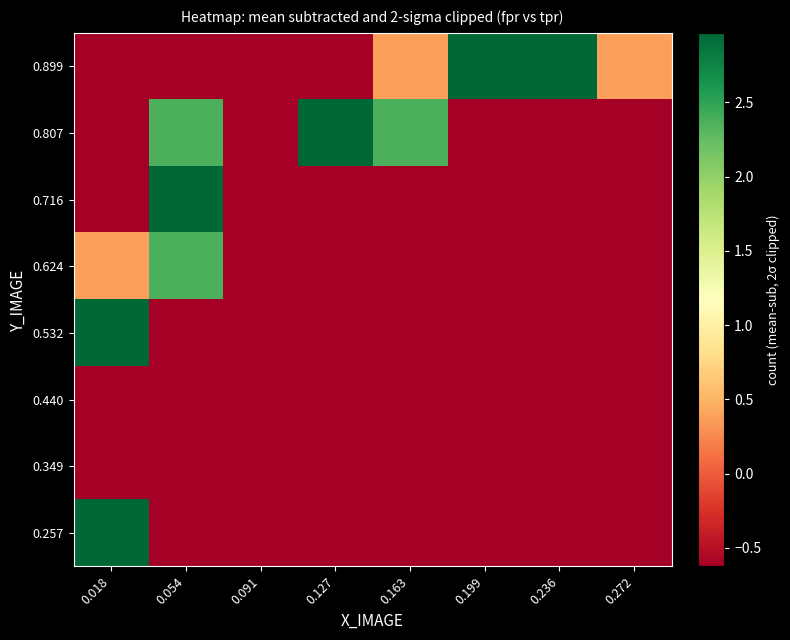

List the series in order of their peak value, highest first.

0.257, 0.532, 0.716, 0.807, 0.899, 0.624, 0.349, 0.440